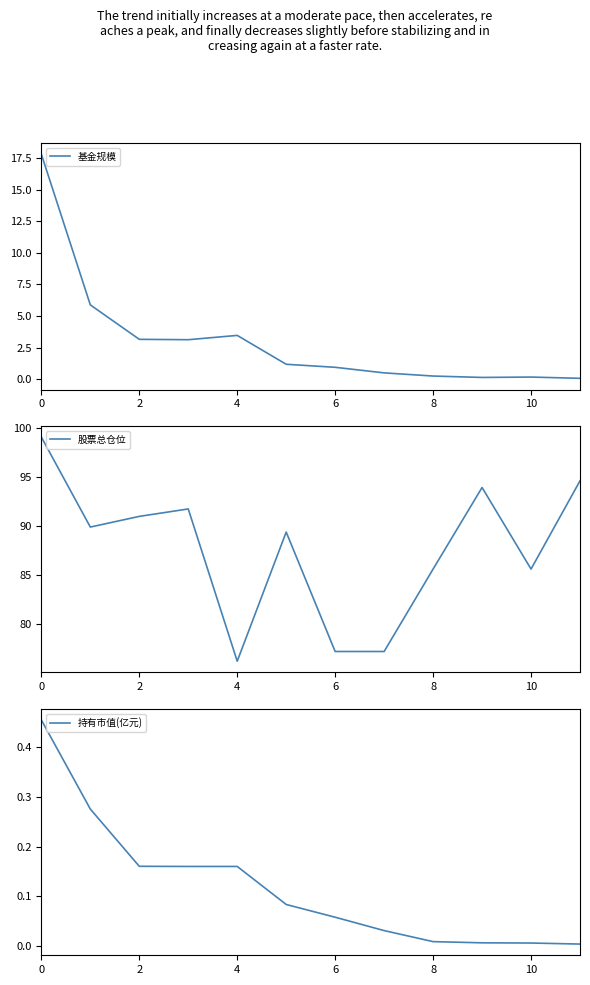

The 基金规模 series shows 1.0 at 6. True or false?

True